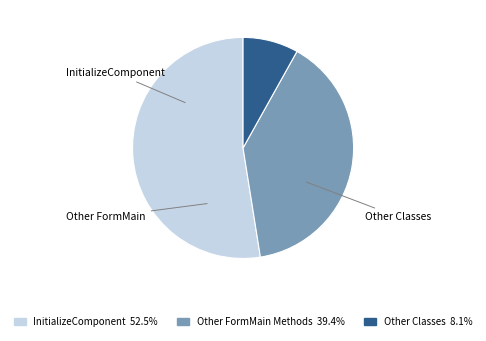

Is there a majority slice in this chart?

Yes